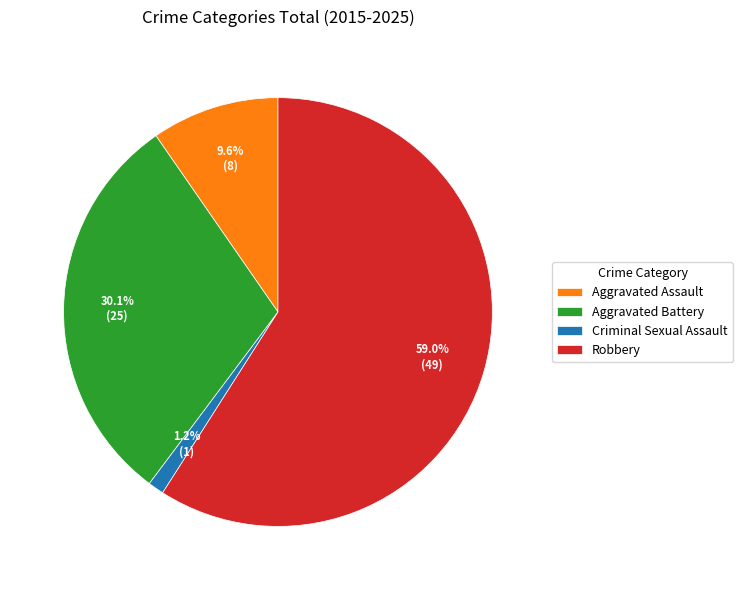

To the nearest percent, what is the average slice percentage?

25%